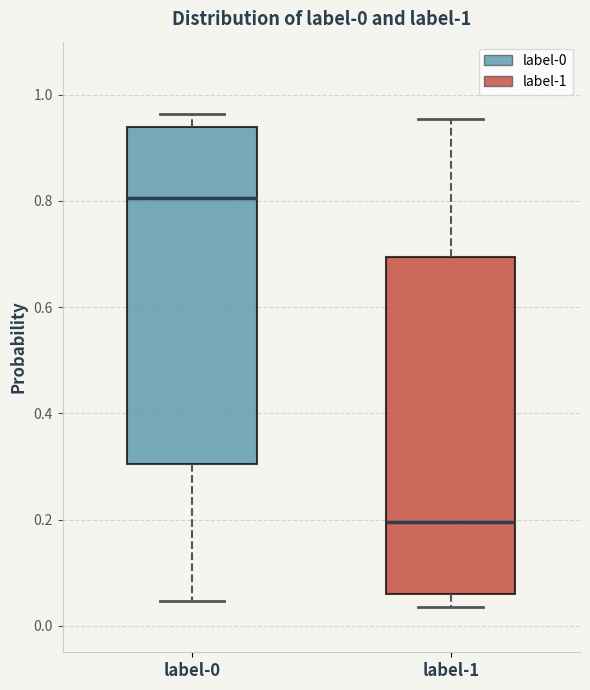

Which box's median line is the highest?

label-0